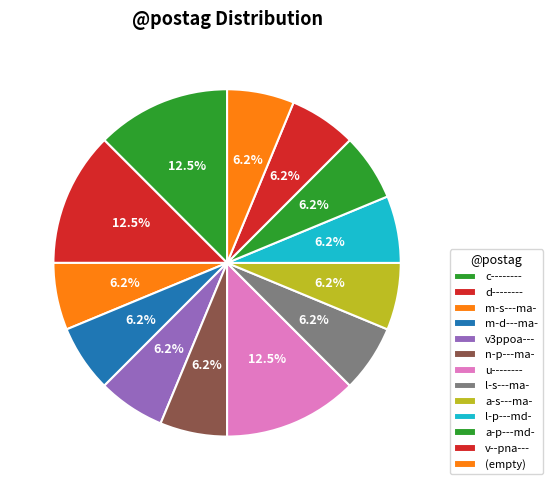

How many segments does this pie chart have?

13